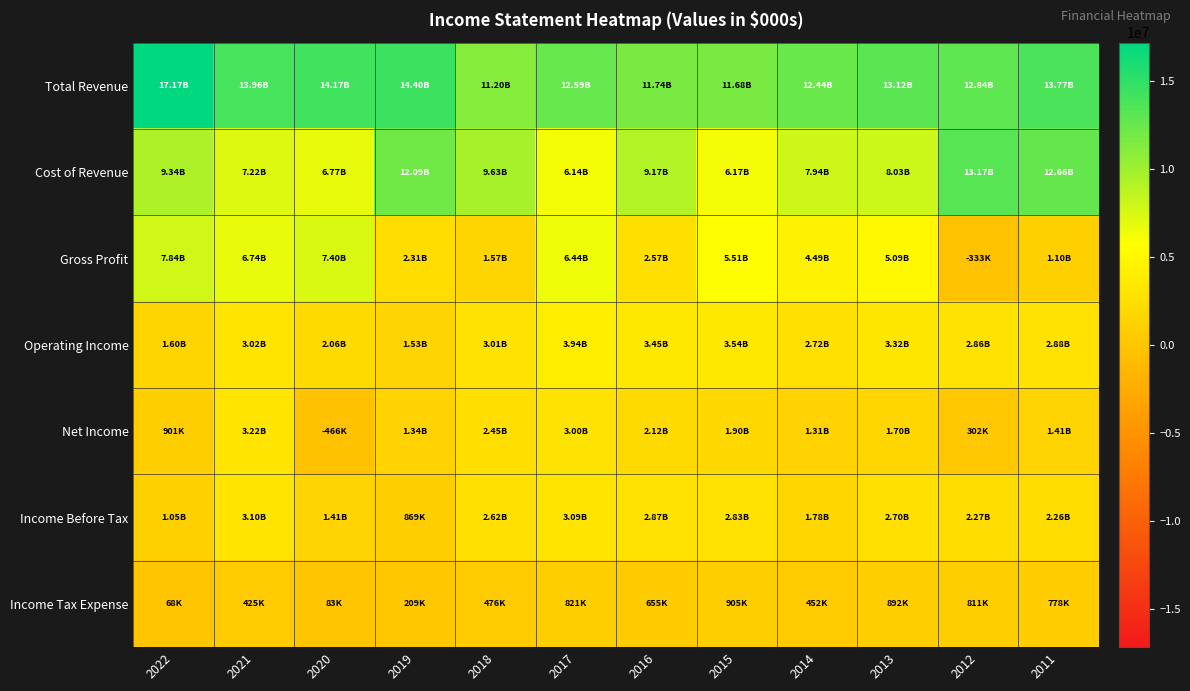

Reading left to right, extract all data points from this chart.

Total Revenue: 2022=17174000	2021=13964000	2020=14172000	2019=14401000	2018=11199000	2017=12586000	2016=11737000	2015=11683000	2014=12436000	2013=13120000	2012=12835000	2011=13765000
Cost of Revenue: 2022=9336000	2021=7224000	2020=6773000	2019=12086000	2018=9633000	2017=6145000	2016=9169000	2015=6173000	2014=7943000	2013=8033000	2012=13168000	2011=12660000
Gross Profit: 2022=7838000	2021=6740000	2020=7399000	2019=2315000	2018=1566000	2017=6441000	2016=2568000	2015=5510000	2014=4493000	2013=5087000	2012=-333000	2011=1105000
Operating Income: 2022=1596000	2021=3019000	2020=2055000	2019=1535000	2018=3013000	2017=3937000	2016=3448000	2015=3536000	2014=2721000	2013=3316000	2012=2858000	2011=2880000
Net Income: 2022=901000	2021=3220000	2020=-466000	2019=1341000	2018=2447000	2017=2999000	2016=2123000	2015=1899000	2014=1310000	2013=1697000	2012=302000	2011=1408000
Income Before Tax: 2022=1053000	2021=3098000	2020=1411000	2019=869000	2018=2619000	2017=3090000	2016=2867000	2015=2828000	2014=1778000	2013=2704000	2012=2265000	2011=2262000
Income Tax Expense: 2022=68000	2021=425000	2020=83000	2019=209000	2018=476000	2017=821000	2016=655000	2015=905000	2014=452000	2013=892000	2012=811000	2011=778000